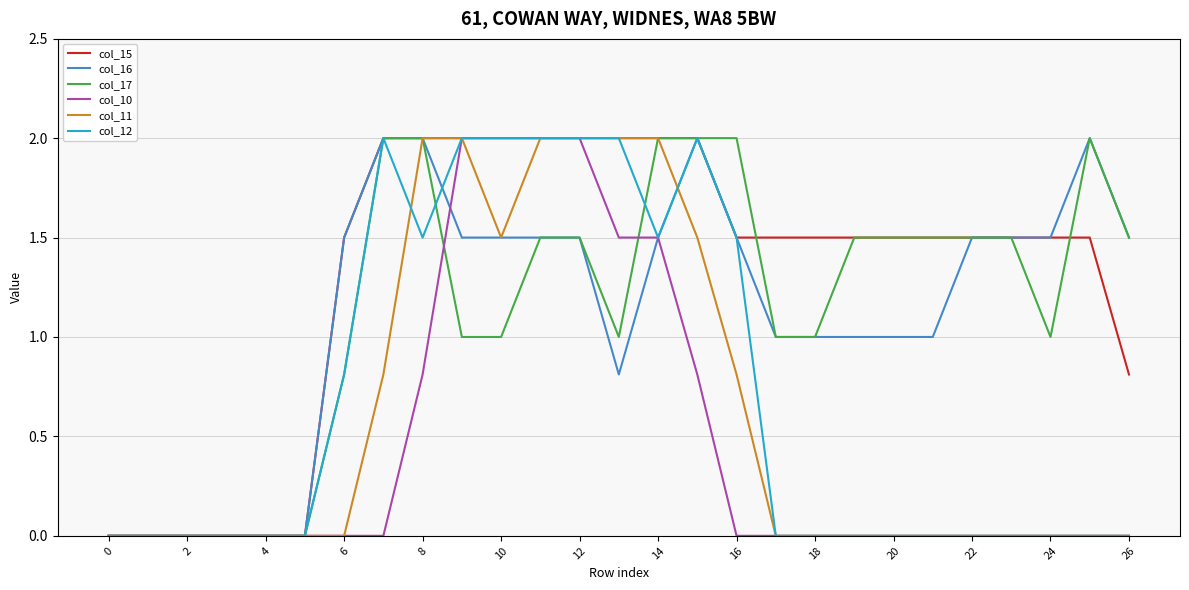

What is the highest value of the col_10 series?

2.0